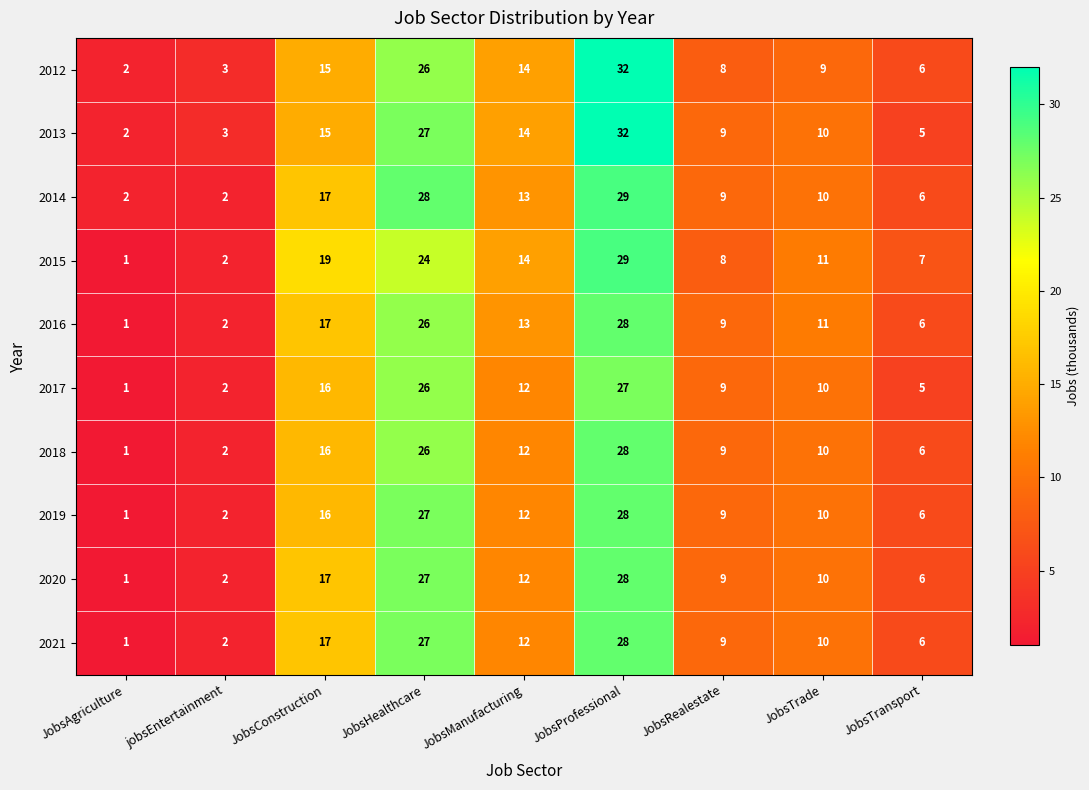

Which category has the highest value in the 2014 series?

JobsProfessional